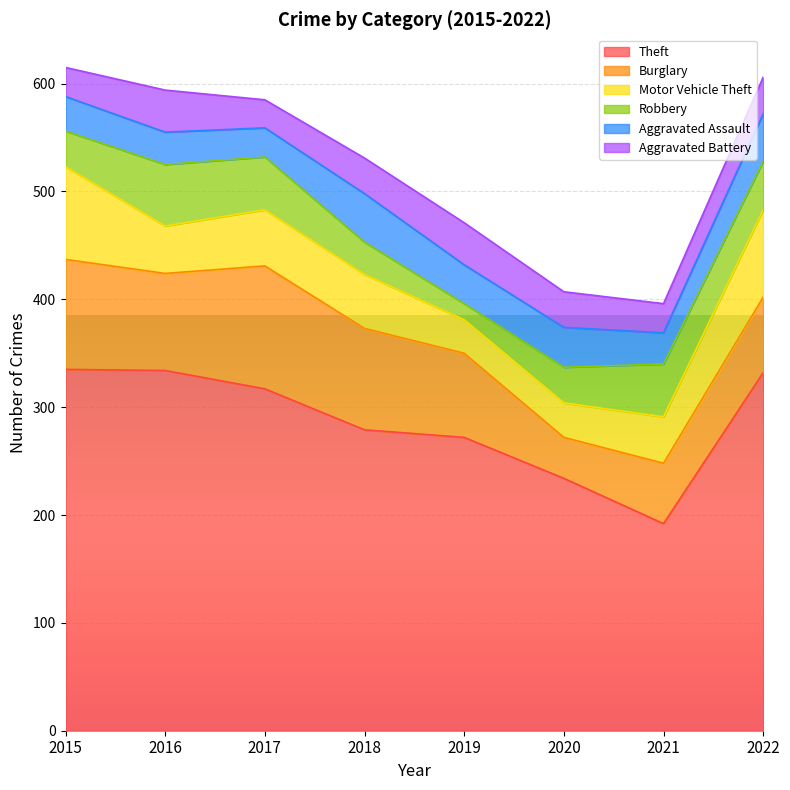

What is the difference between the maximum and second lowest values in the Aggravated Battery series?

12